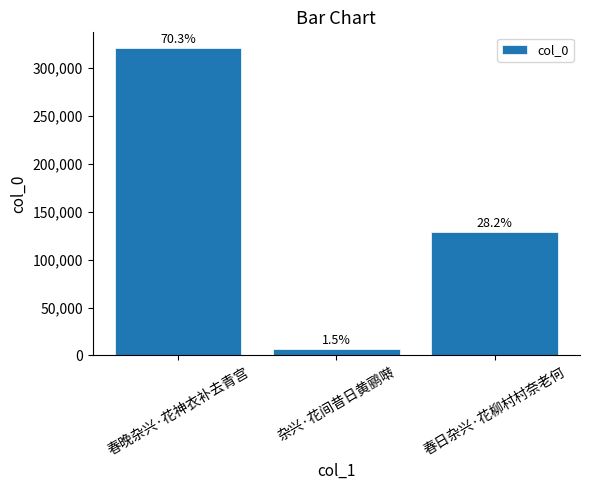

What is the ratio of the value at 杂兴·花间昔日黄鹂啭 to the value at 春日杂兴·花柳村村奈老何?

0.1